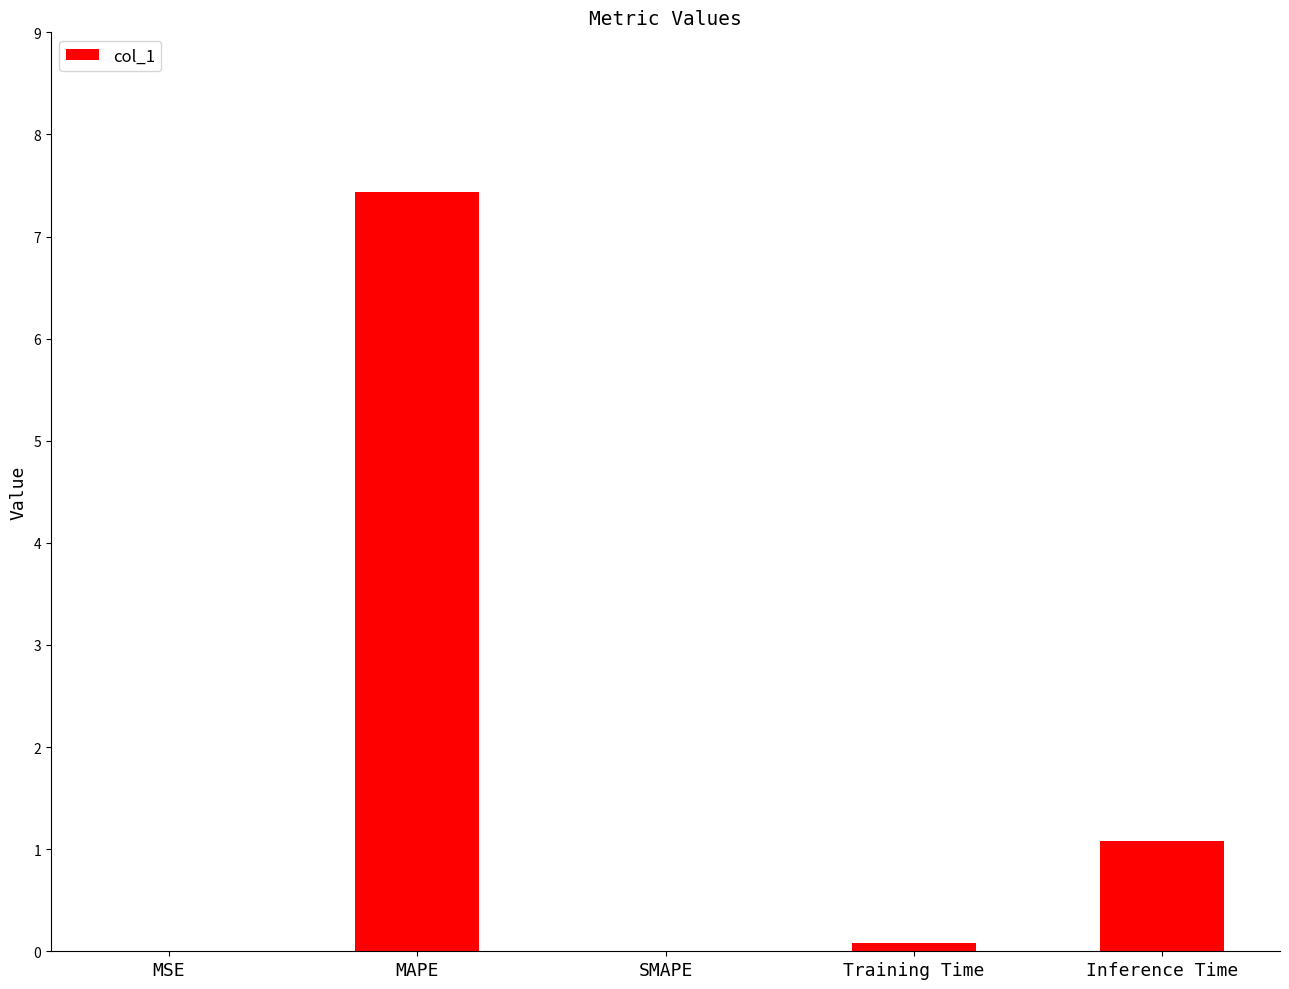

The chart shows a value of 0.2 at Inference Time. True or false?

False